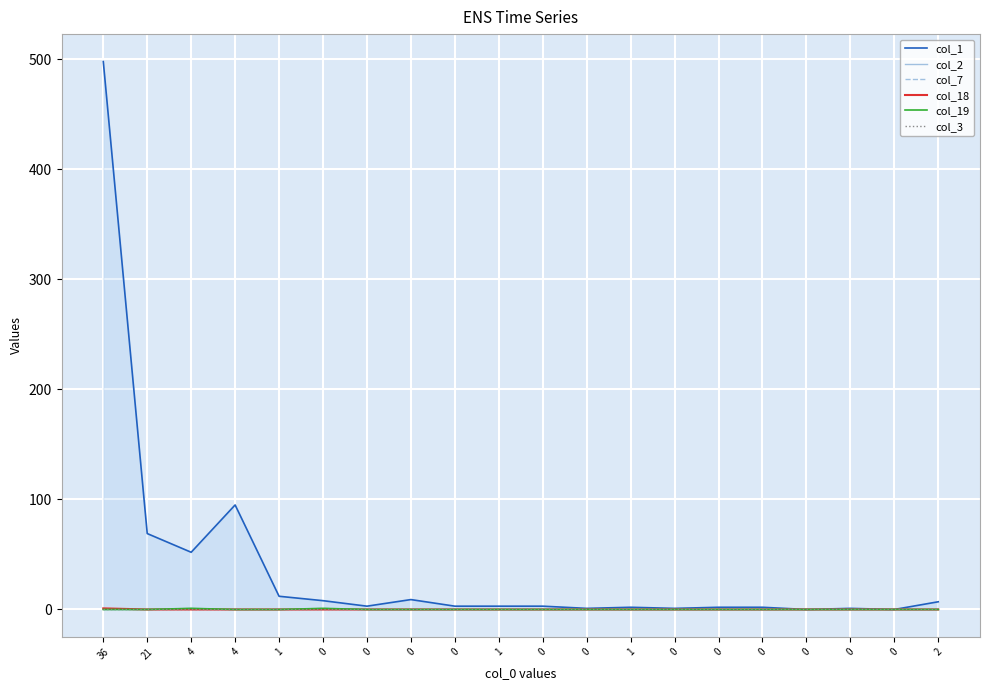

Reading right to left, extract all data points from this chart.

col_1: 2=7	0=0	0=1	0=0	0=2	0=2	0=1	1=2	0=1	0=3	1=3	0=3	0=9	0=3	0=8	1=12	4=95	4=52	21=69	36=498
col_2: 2=0	0=0	0=0	0=0	0=0	0=0	0=0	1=0	0=0	0=0	1=0	0=0	0=0	0=0	0=0	1=0	4=0	4=1	21=0	36=0
col_7: 2=0	0=0	0=0	0=0	0=0	0=0	0=0	1=0	0=0	0=0	1=0	0=0	0=0	0=0	0=1	1=0	4=0	4=0	21=0	36=0
col_18: 2=0	0=0	0=0	0=0	0=0	0=0	0=0	1=0	0=0	0=0	1=0	0=0	0=0	0=0	0=0	1=0	4=0	4=0	21=0	36=1
col_19: 2=0	0=0	0=0	0=0	0=0	0=0	0=0	1=0	0=0	0=0	1=0	0=0	0=0	0=0	0=1	1=0	4=0	4=1	21=0	36=0
col_3: 2=0	0=0	0=0	0=0	0=0	0=0	0=0	1=0	0=0	0=0	1=0	0=0	0=0	0=0	0=0	1=0	4=0	4=0	21=0	36=0